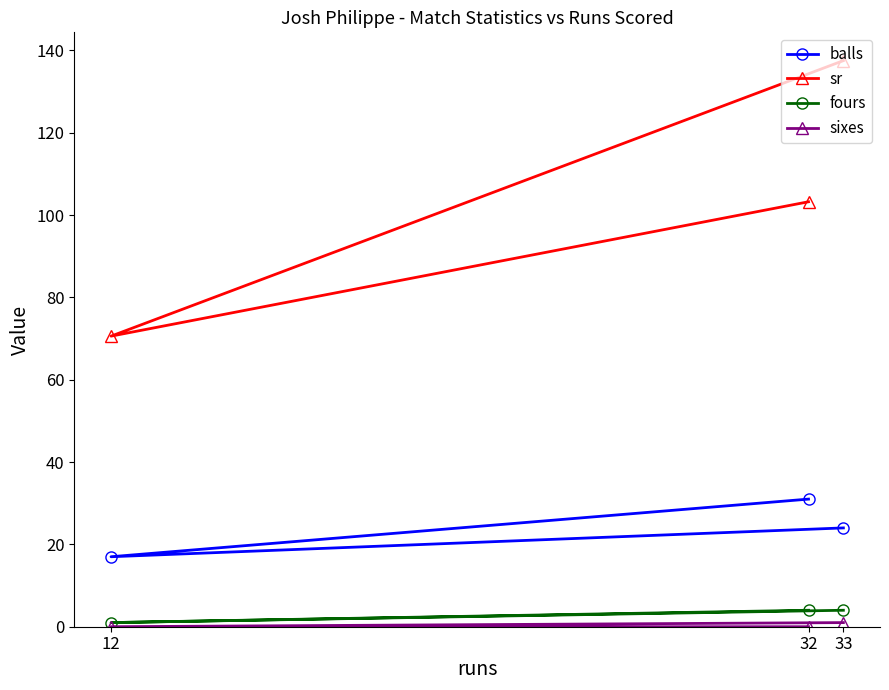

At which category is the sum across all series the highest?

33